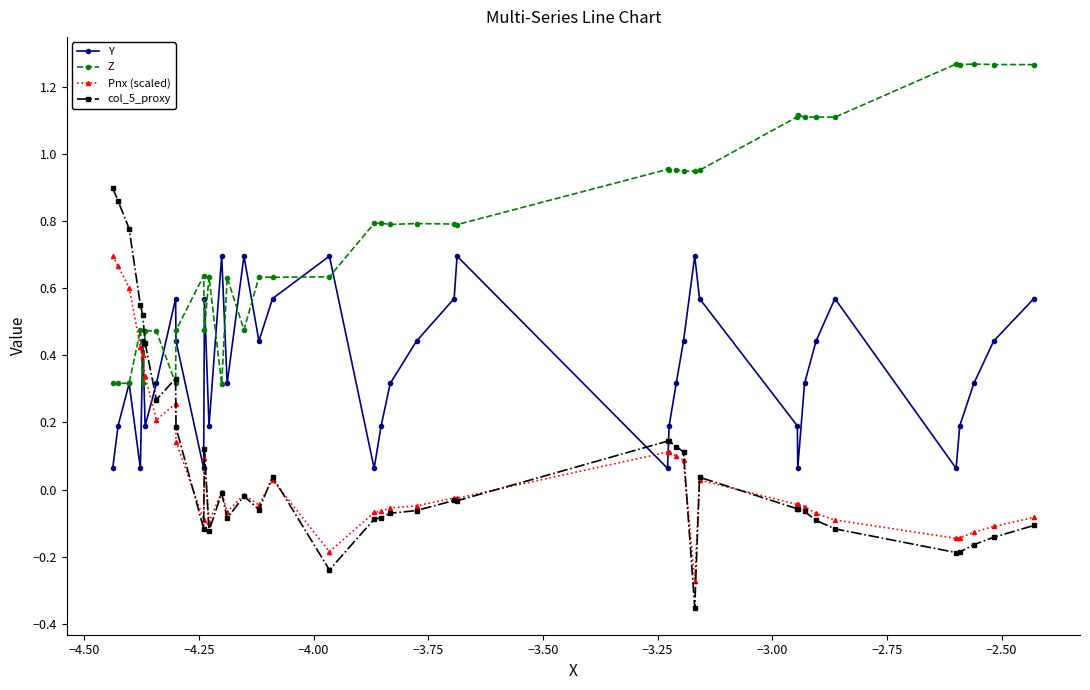

At how many categories does at least one series exceed 1?

10